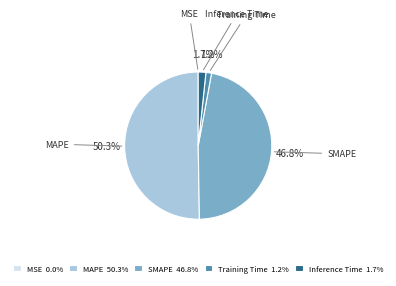

Is it true that Inference Time is 2% of the pie?

True